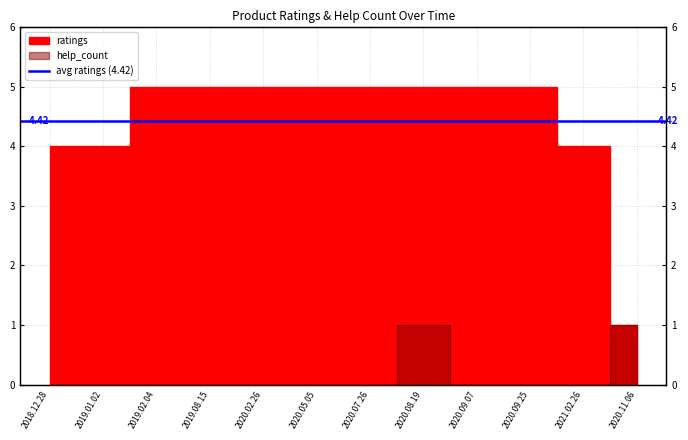

What is the label of the 4th point from the left?

2019.08.15